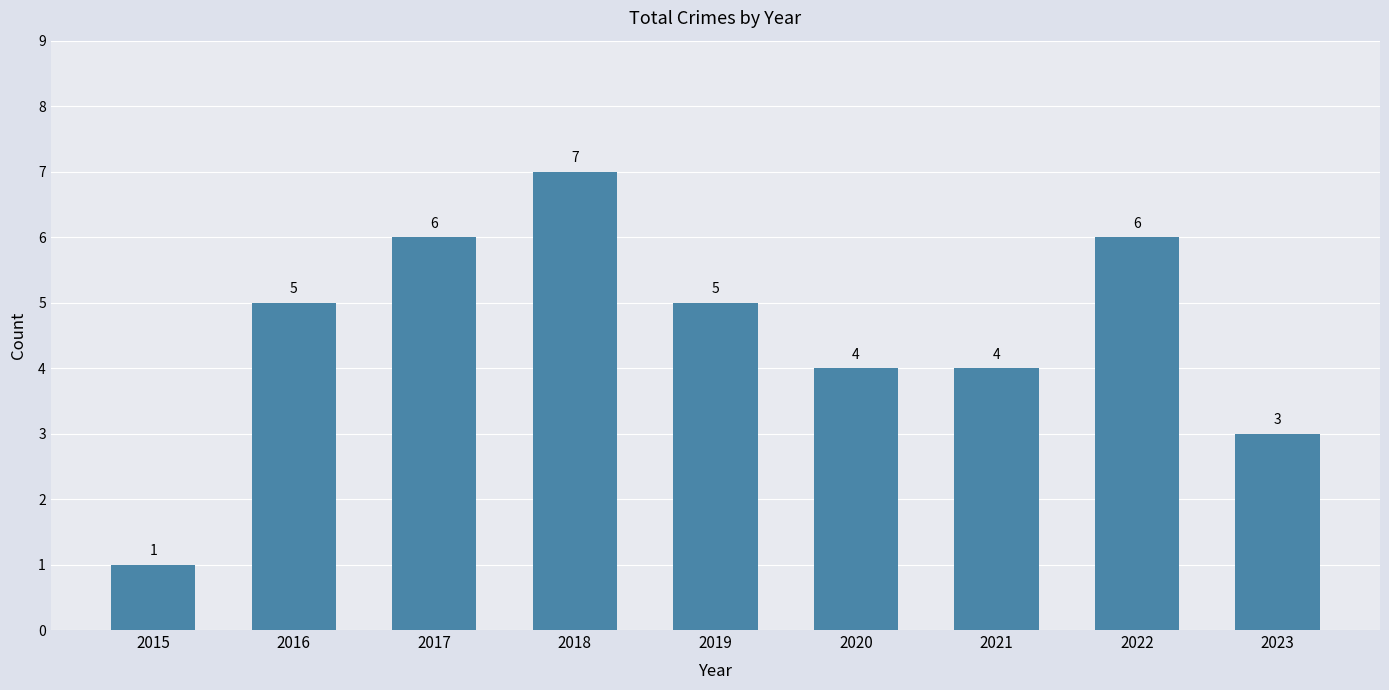

What is the difference between the values at 2021 and 2017?

2